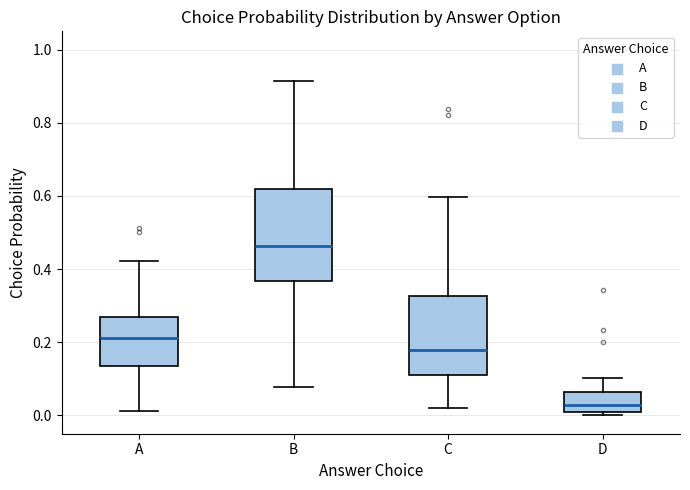

Where is the upper edge of the box for D on the y-axis? The values are not printed on the chart, so give them approximately, as read against the axis.

0.06